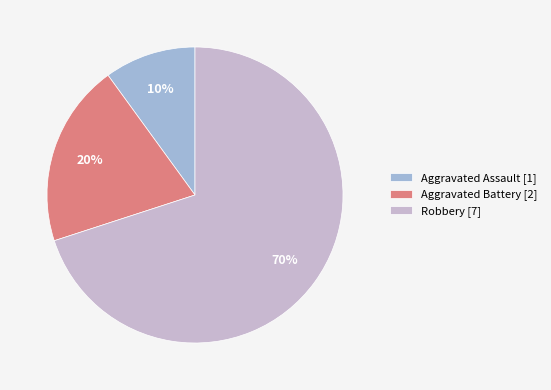

Is there a majority slice in this chart?

Yes